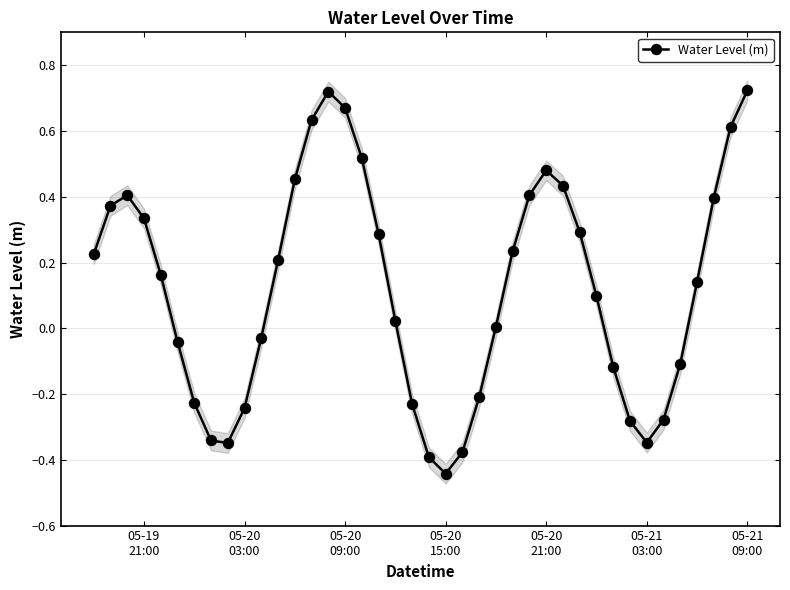

Count the number of categories in the chart.

40